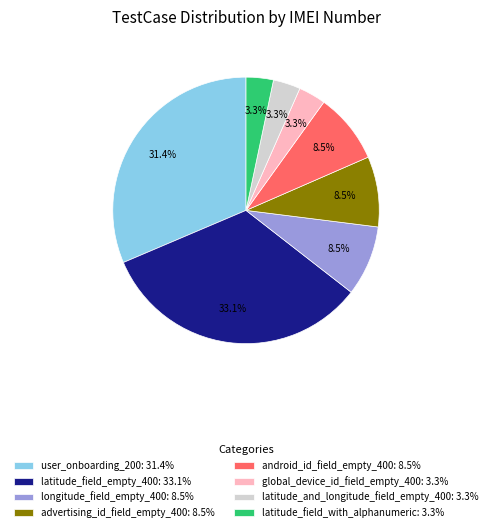

Approximately how many times larger is the value at user_onboarding_200 compared to latitude_field_empty_400?

0.9